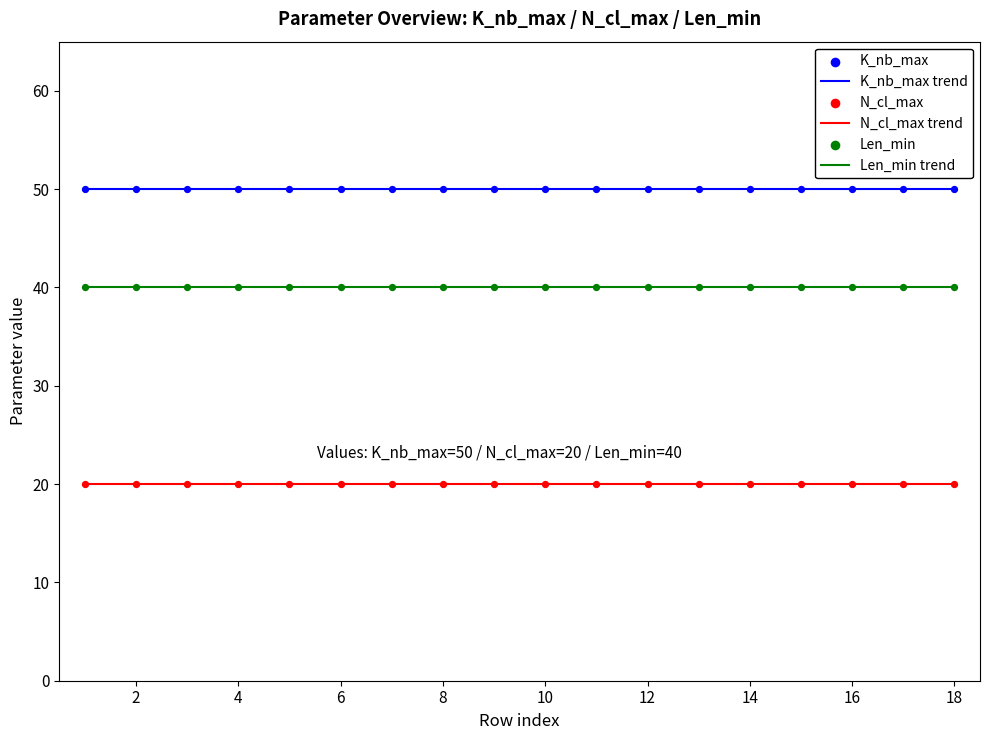

What is the total value across all series at 4?

110